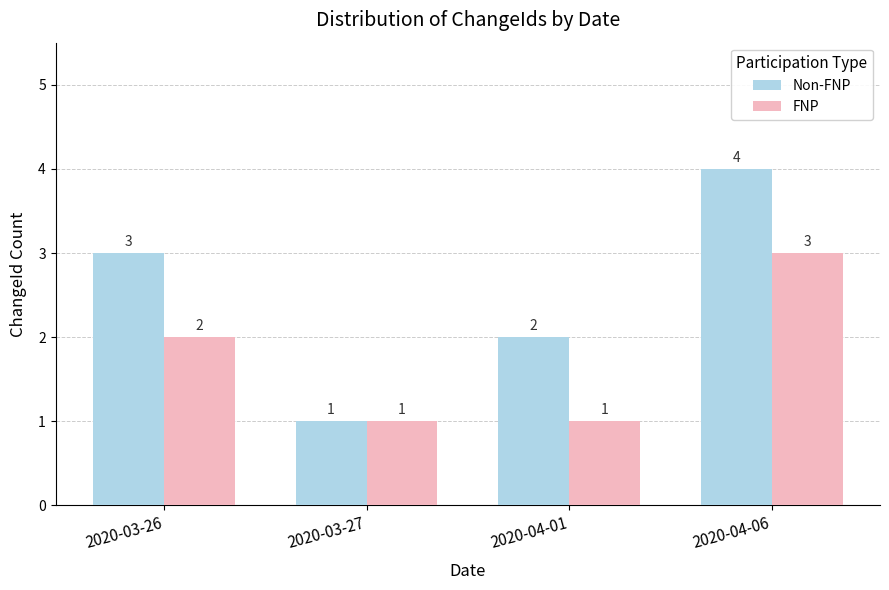

At which category is the sum across all series the highest?

2020-04-06